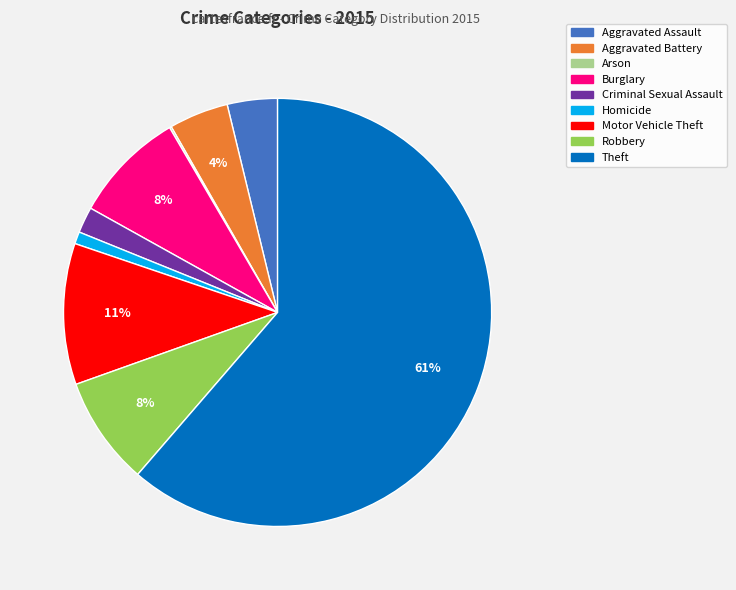

Which has a higher value, Aggravated Assault or Criminal Sexual Assault?

Aggravated Assault